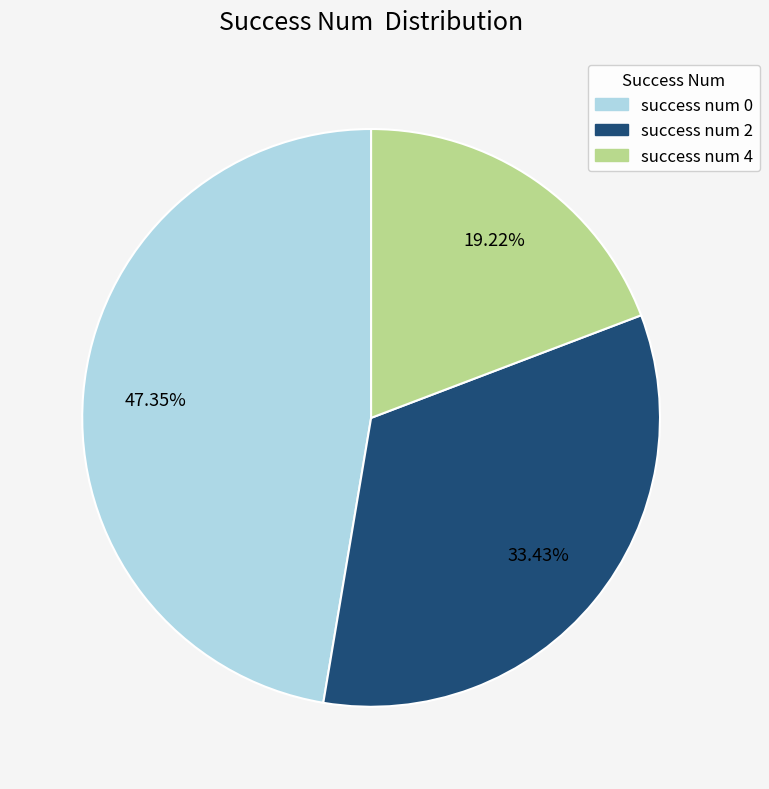

How many segments does this pie chart have?

3